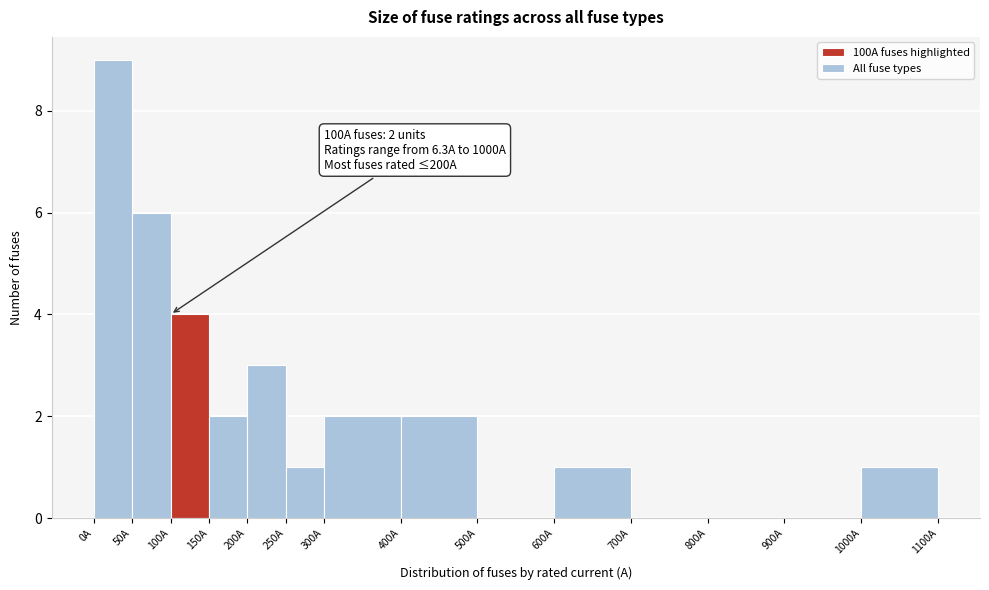

Which range on the x-axis has the tallest bar?

0 to 50